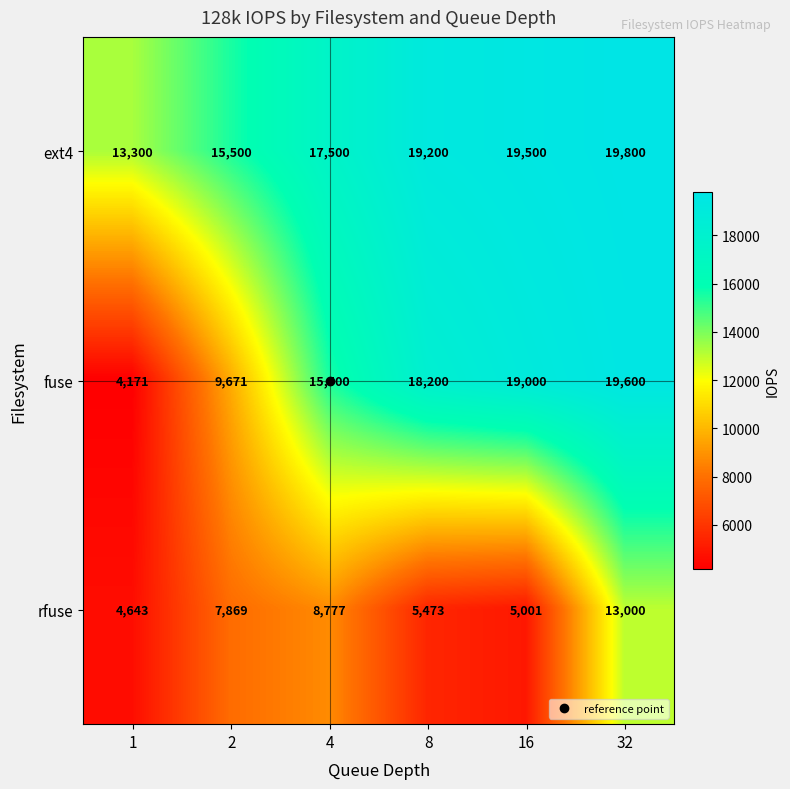

Is it true that fuse equals 19600 at 32?

True